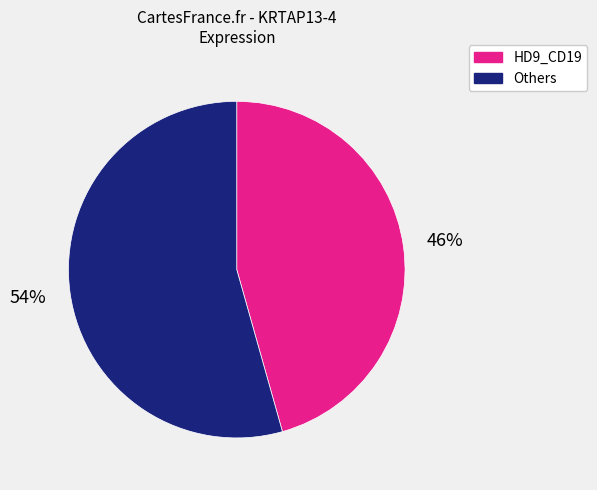

To the nearest percent, what is the average slice percentage?

50%